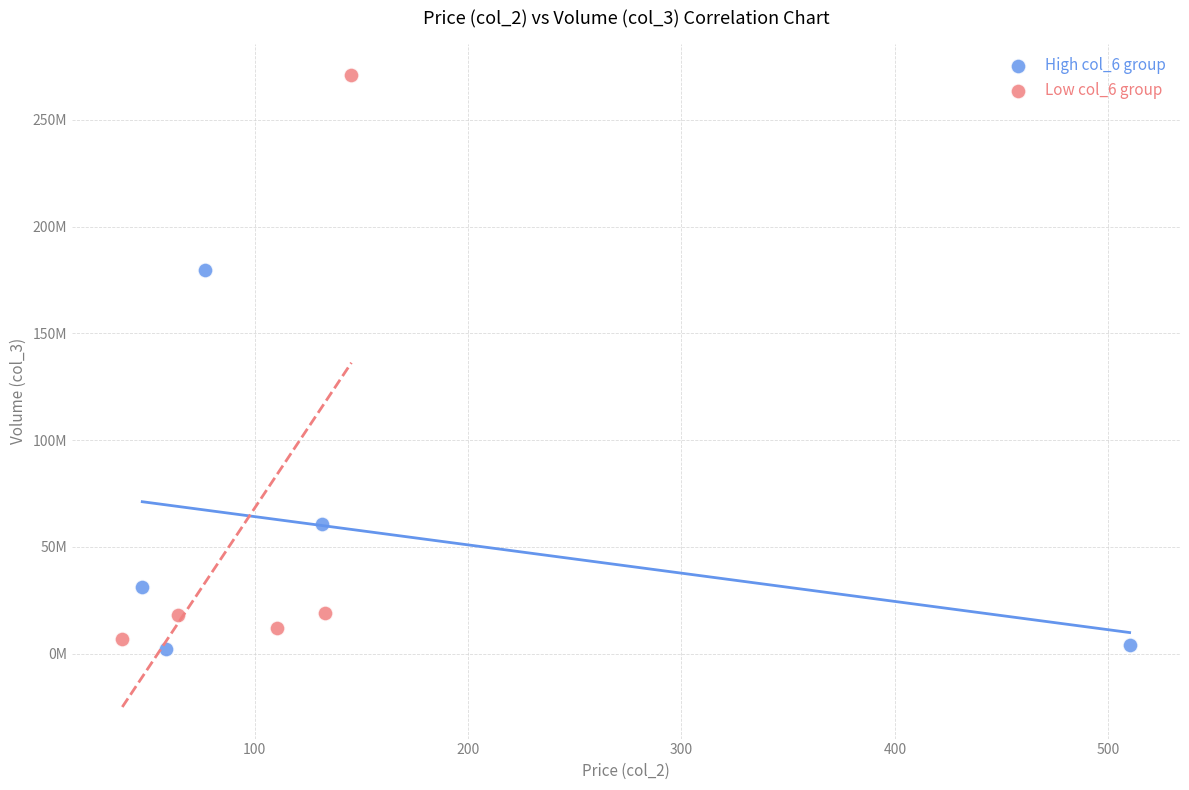

What are all the series names shown in the legend?

High col_6 group, Low col_6 group